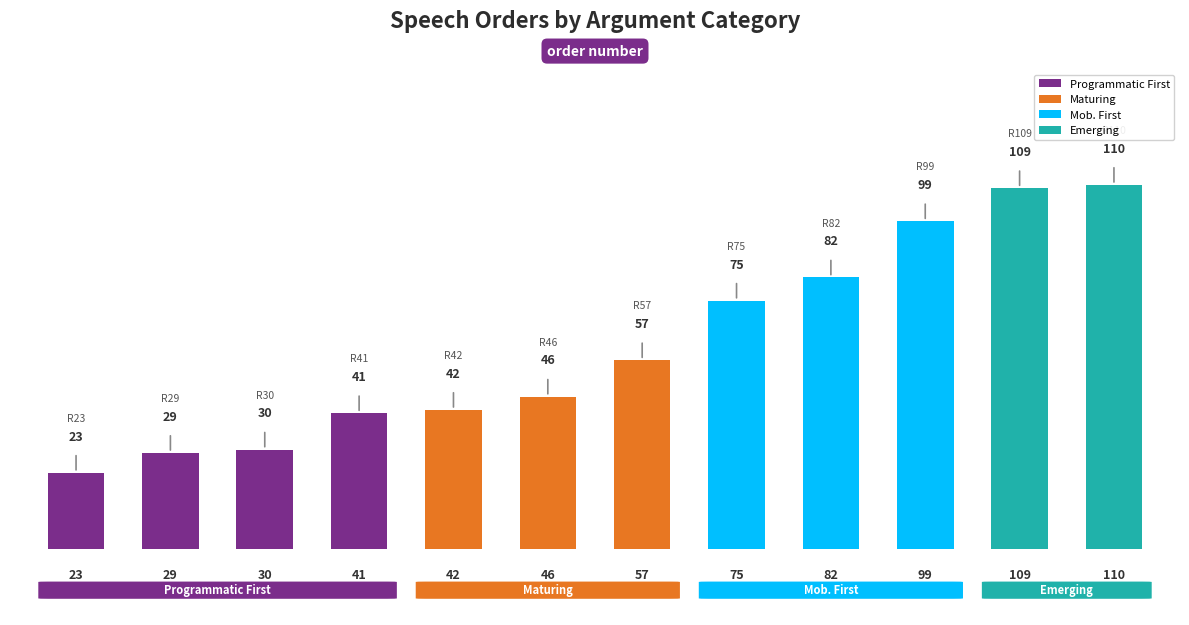

The chart shows a value of 75 at Row 75. True or false?

True